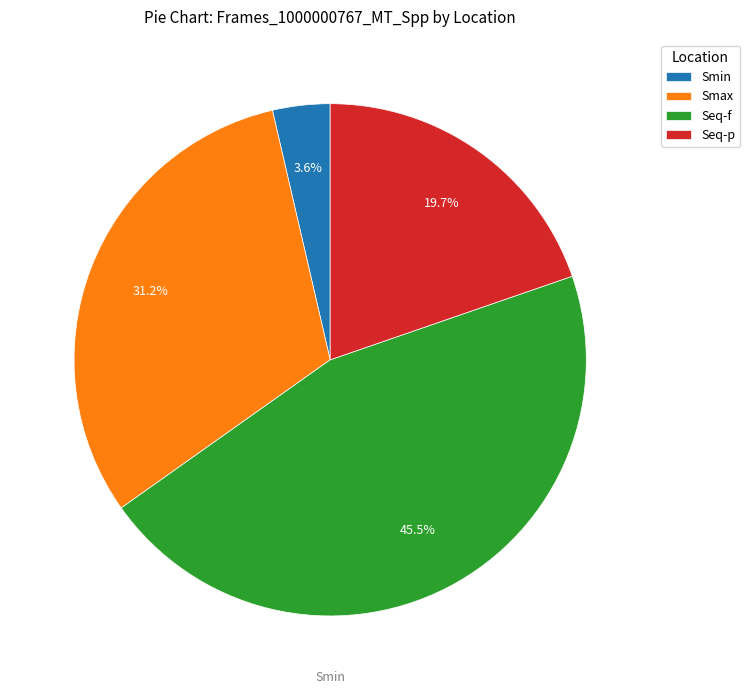

Do Seq-p and Smin together represent more than half of the pie?

No